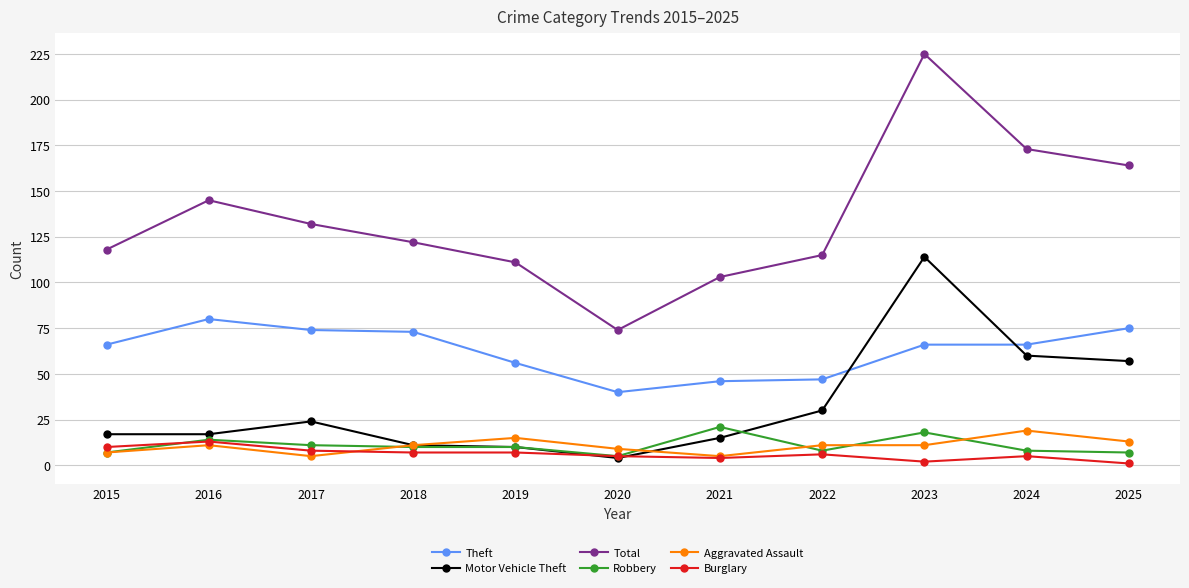

Reading right to left, transcribe all the data shown in this chart.

Theft: 75	66	66	47	46	40	56	73	74	80	66
Motor Vehicle Theft: 57	60	114	30	15	4	10	11	24	17	17
Total: 164	173	225	115	103	74	111	122	132	145	118
Robbery: 7	8	18	8	21	5	10	10	11	14	7
Aggravated Assault: 13	19	11	11	5	9	15	11	5	11	7
Burglary: 1	5	2	6	4	5	7	7	8	13	10